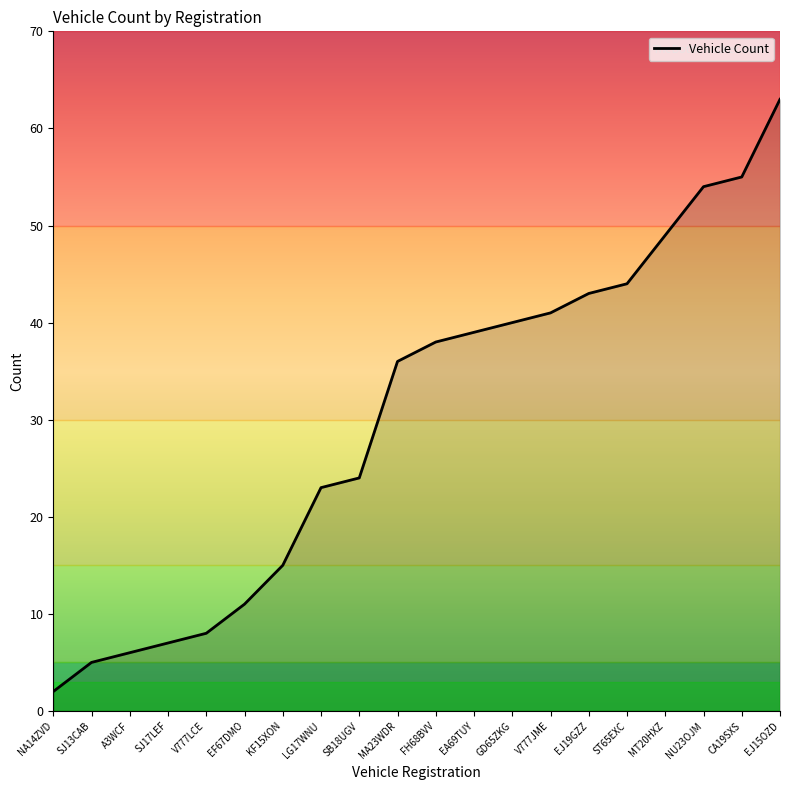

What is the difference between the maximum and minimum values?

61